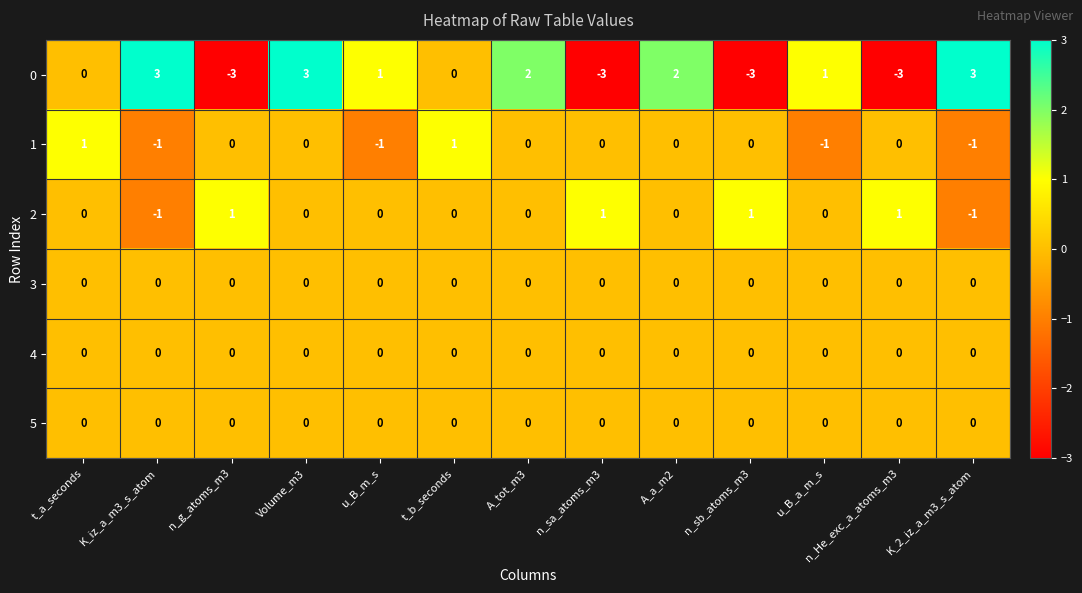

Is the value of 1 at t_a_seconds greater than the value of 4 at u_B_a_m_s?

Yes